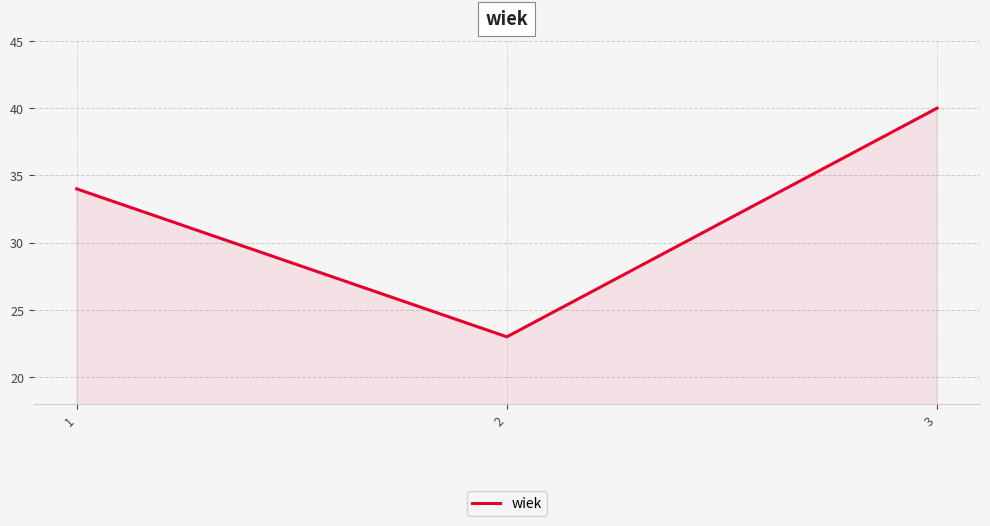

How many series are shown in this chart?

1